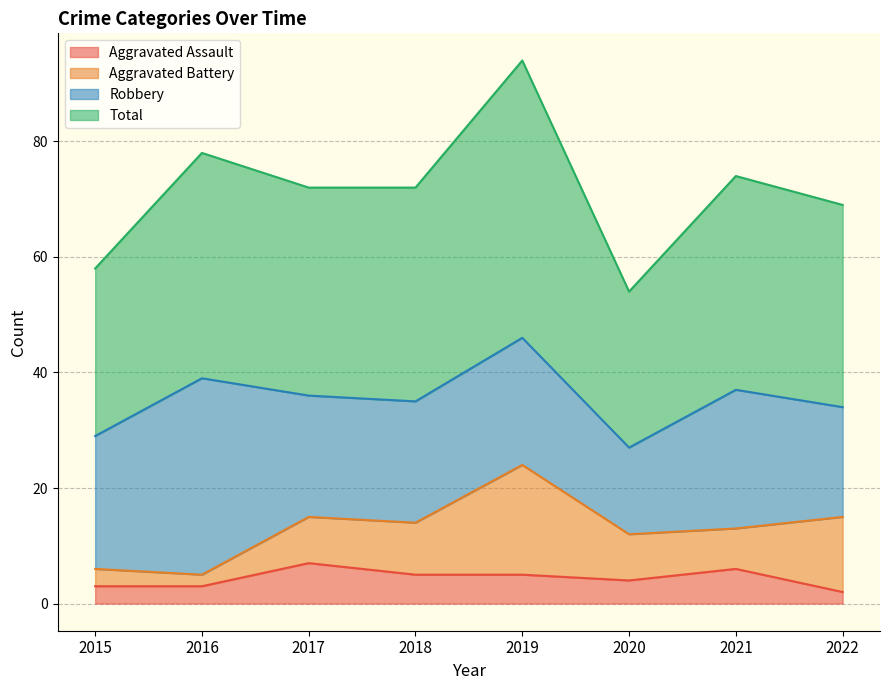

Does the chart display data point markers on the line(s)?

No